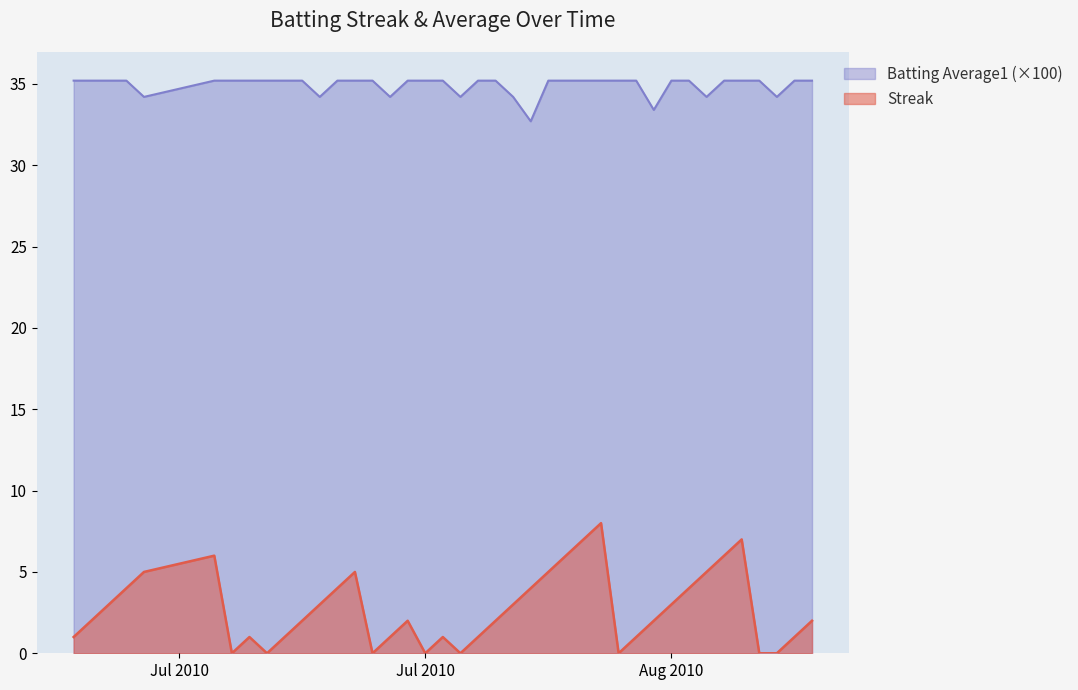

In Batting Average1, how many points are lower than both neighbors (excluding endpoints)?

8